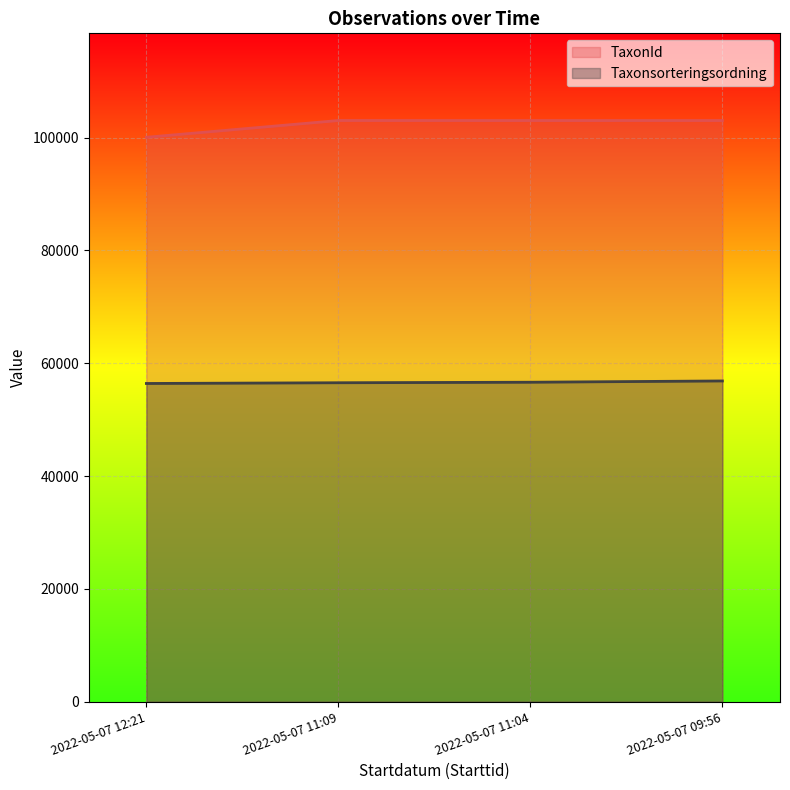

At how many categories does at least one series exceed 74770?

4